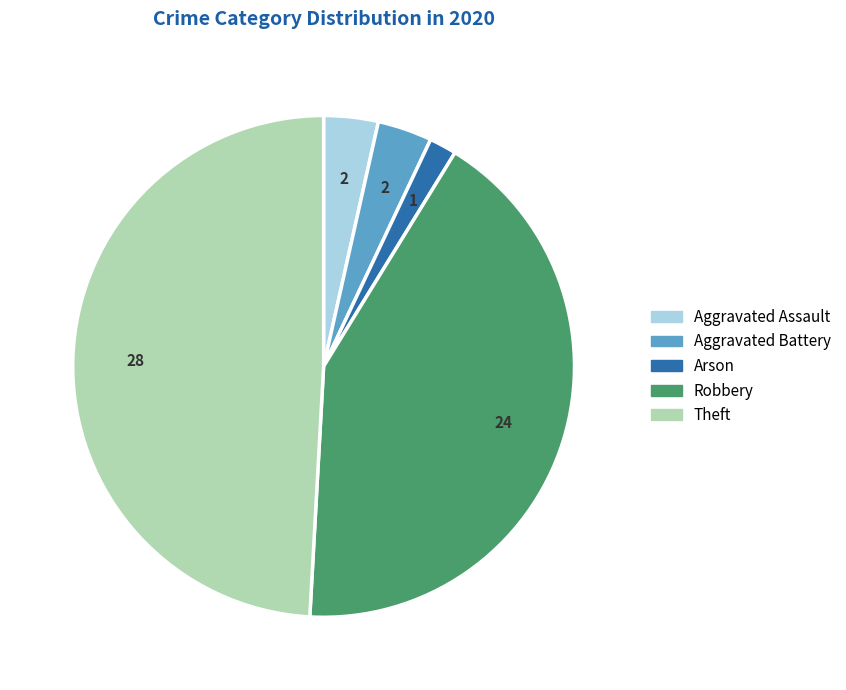

Is there any slice that represents more than half of the pie?

No